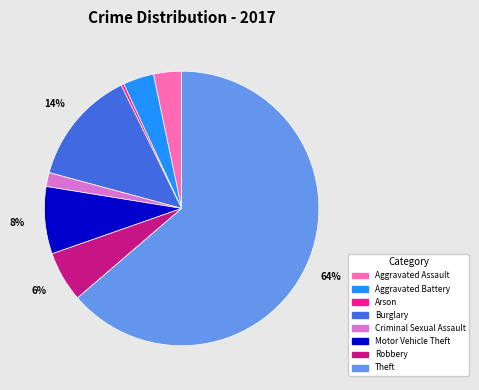

How many segments does this pie chart have?

8